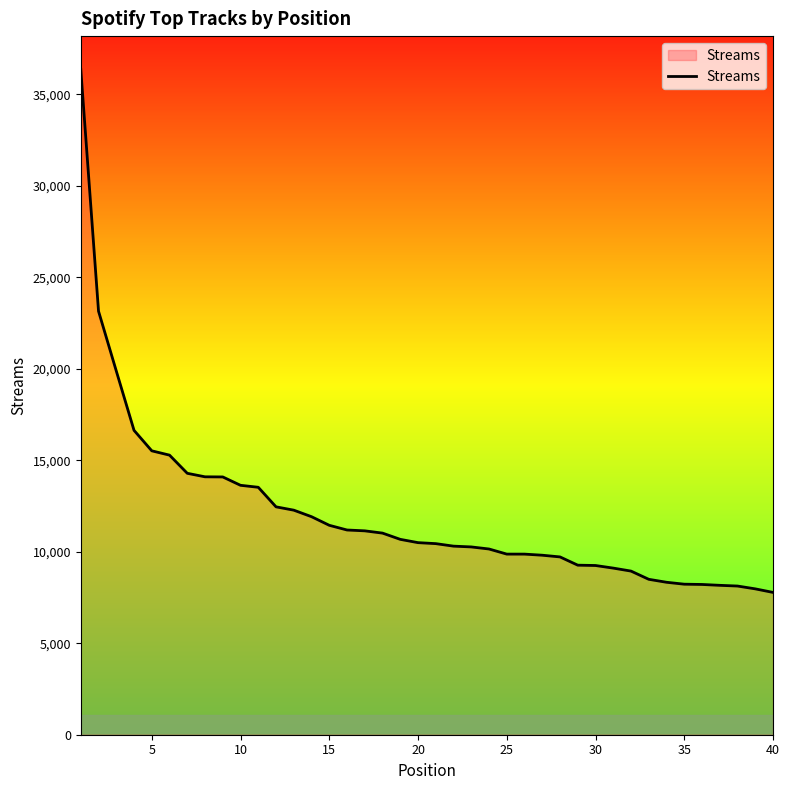

What is the greatest value displayed?

36354